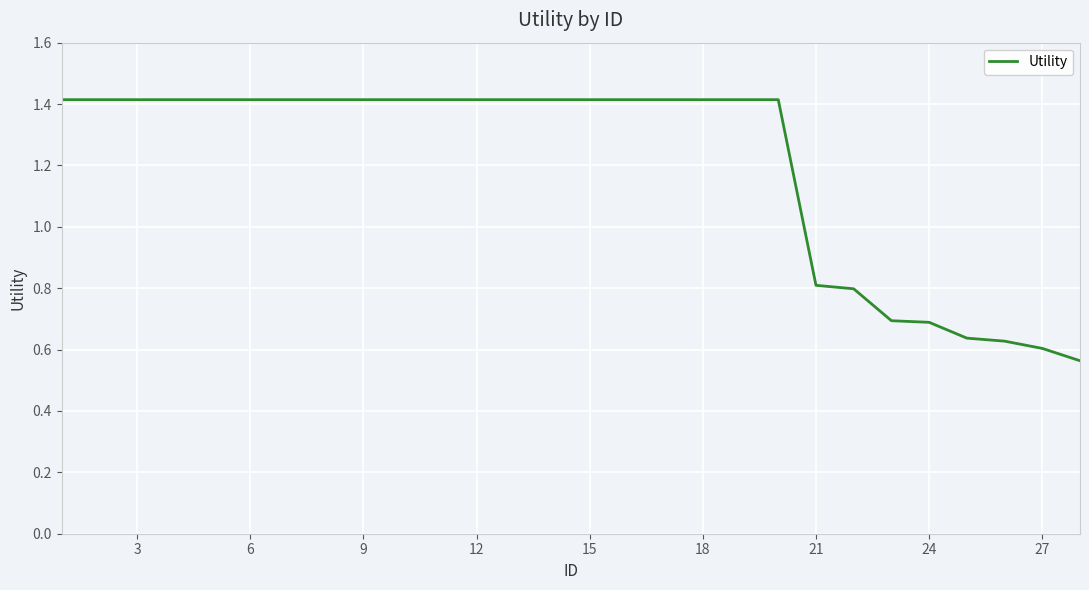

What is the difference between the maximum and minimum values?

0.9